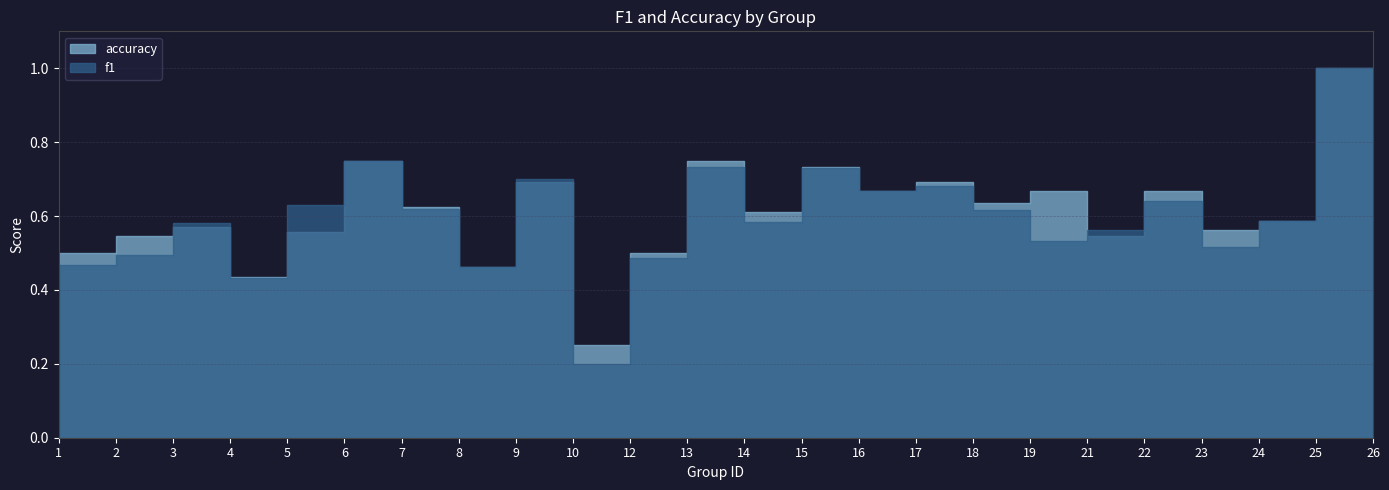

What are all the series names shown in the legend?

f1, accuracy